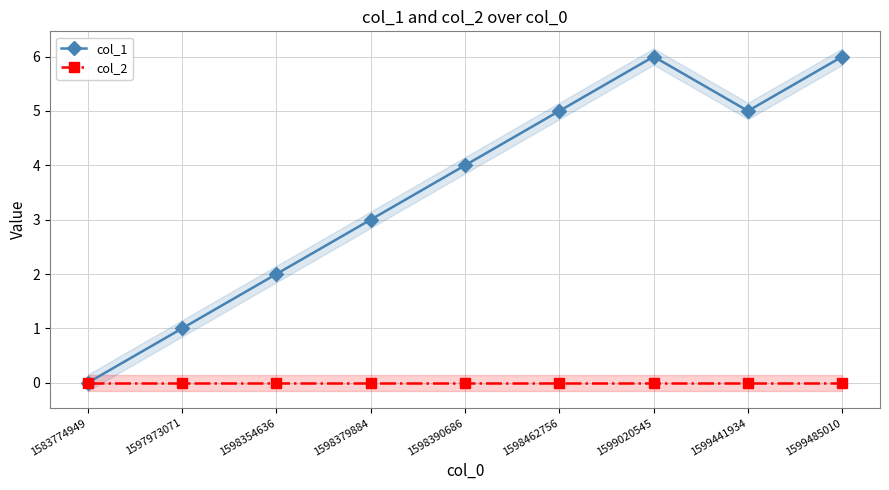

What is the greatest value displayed?

6